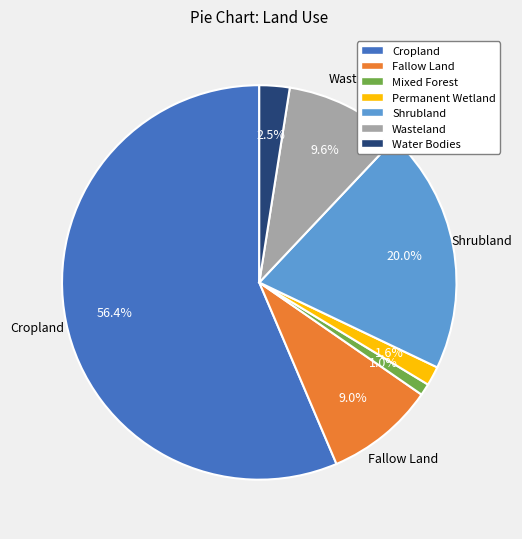

Is the sum of Shrubland and Wasteland greater than half?

No